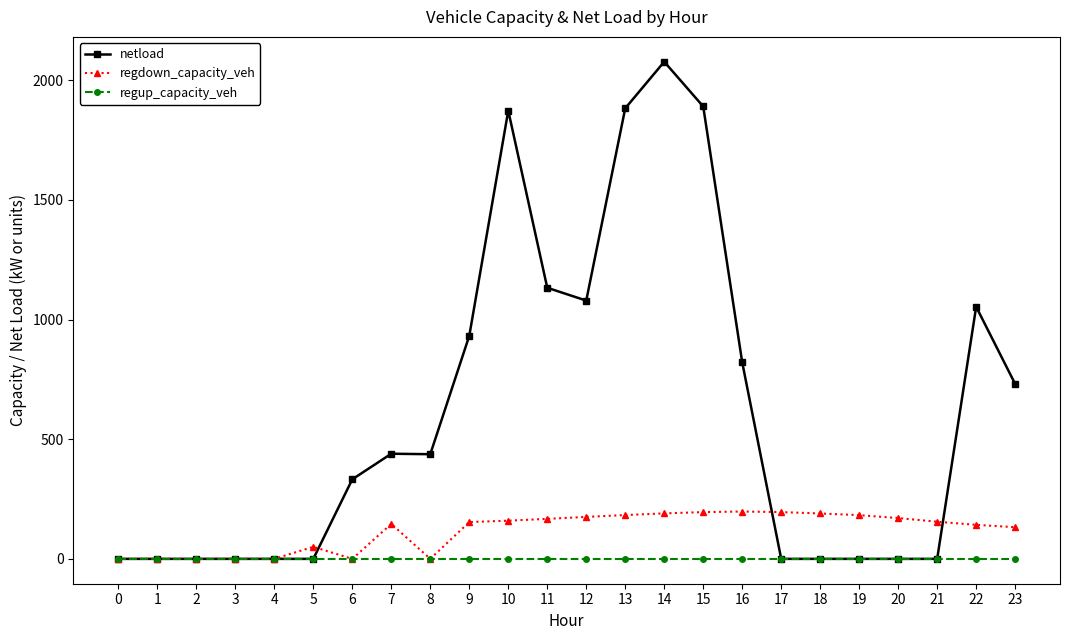

Is this an area chart (filled region under the line)?

No